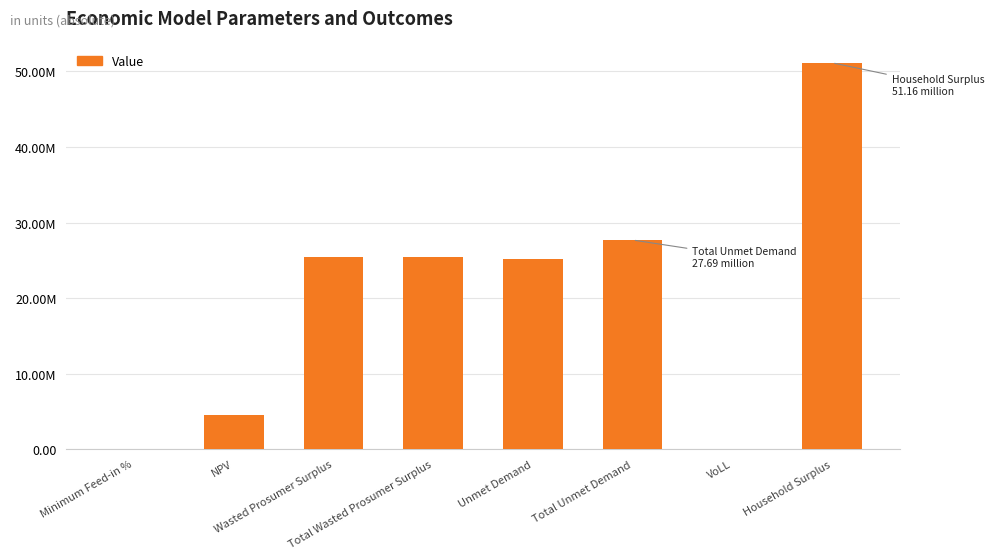

The value at Household Surplus is 51156404.9. True or false?

True